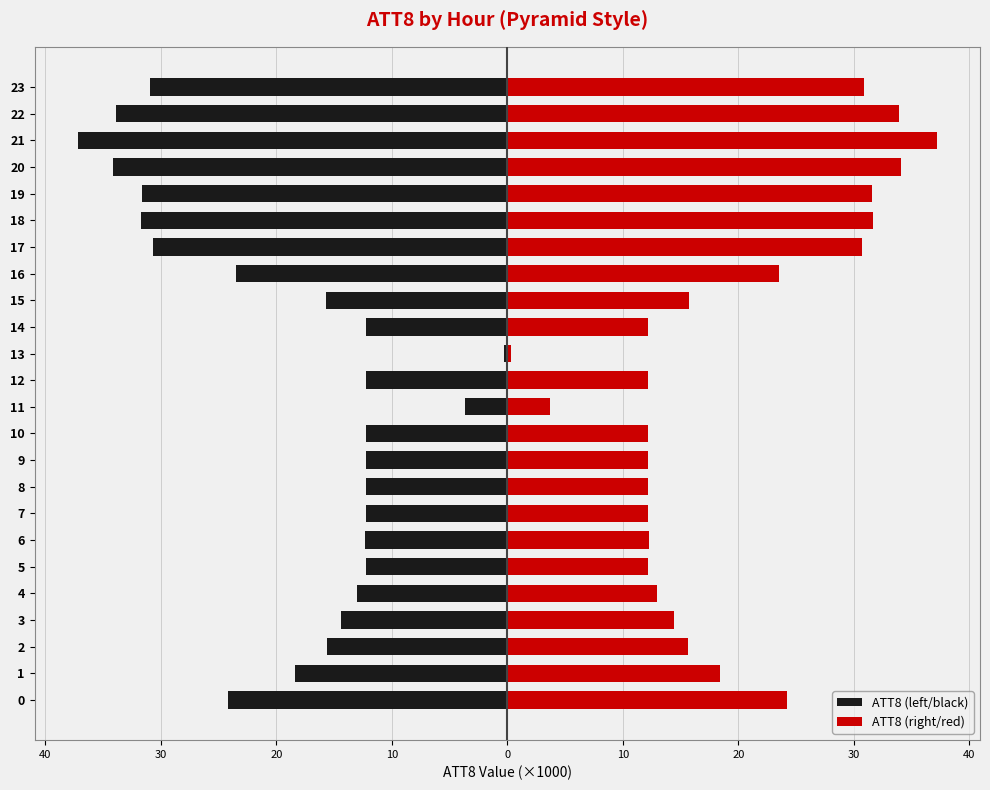

What is the difference between the second highest and minimum values in the ATT8 (left/black) series?

33.5